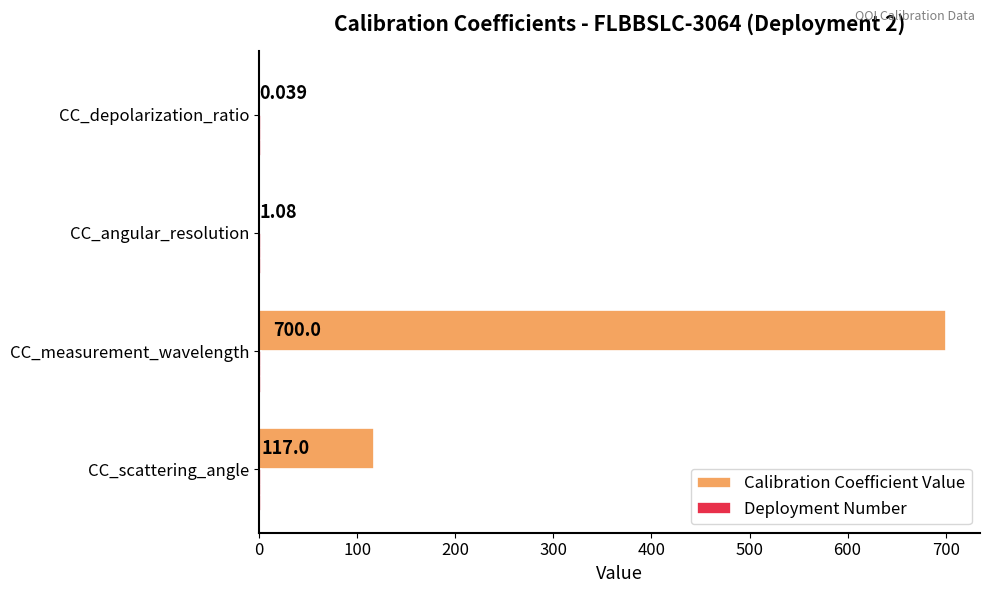

Where is Calibration Coefficient Value nearest to the value 350?

CC_scattering_angle